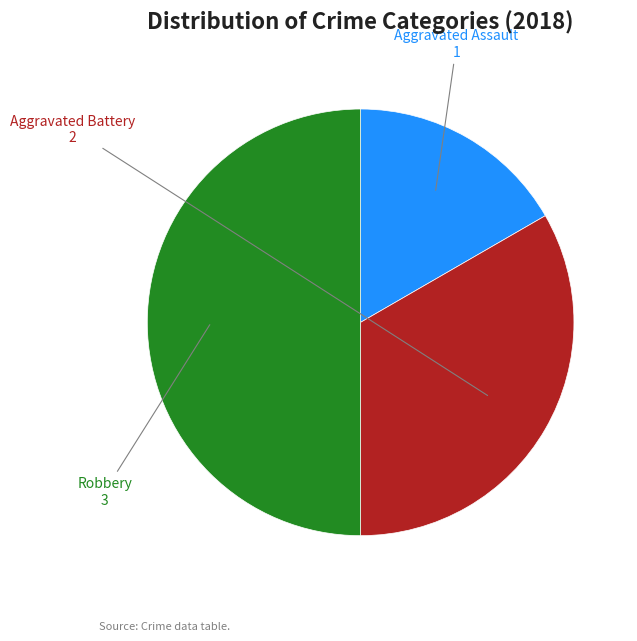

Between Aggravated Assault and Robbery, which is larger?

Robbery